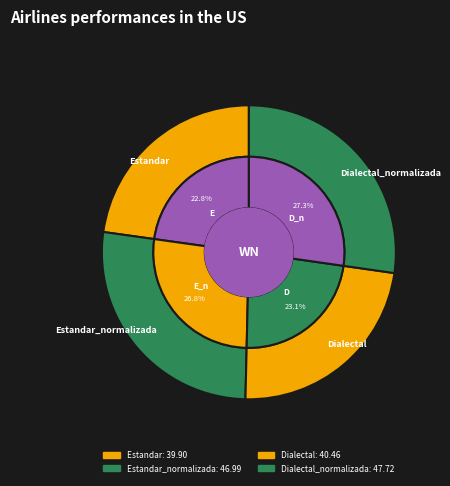

To the nearest percent, what is the difference between the largest and smallest slice percentages?

4%